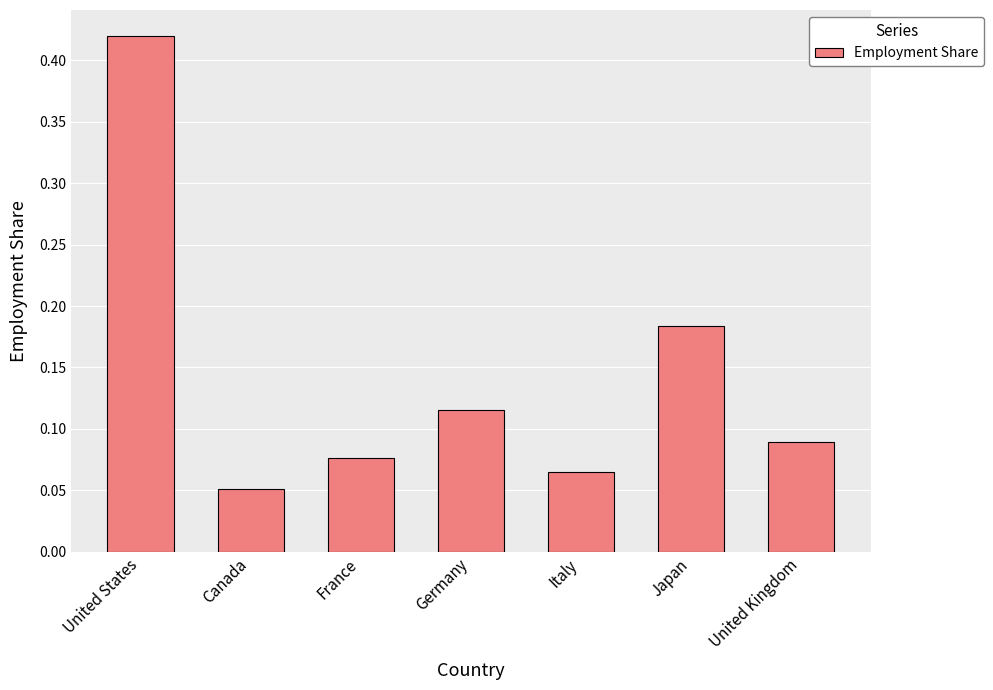

Which has a higher value, United States or Germany?

United States